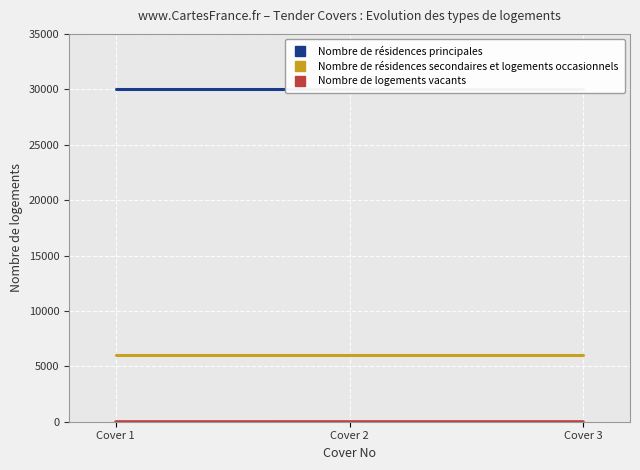

Between Cover 1 and Cover 2, which is larger?

Cover 1